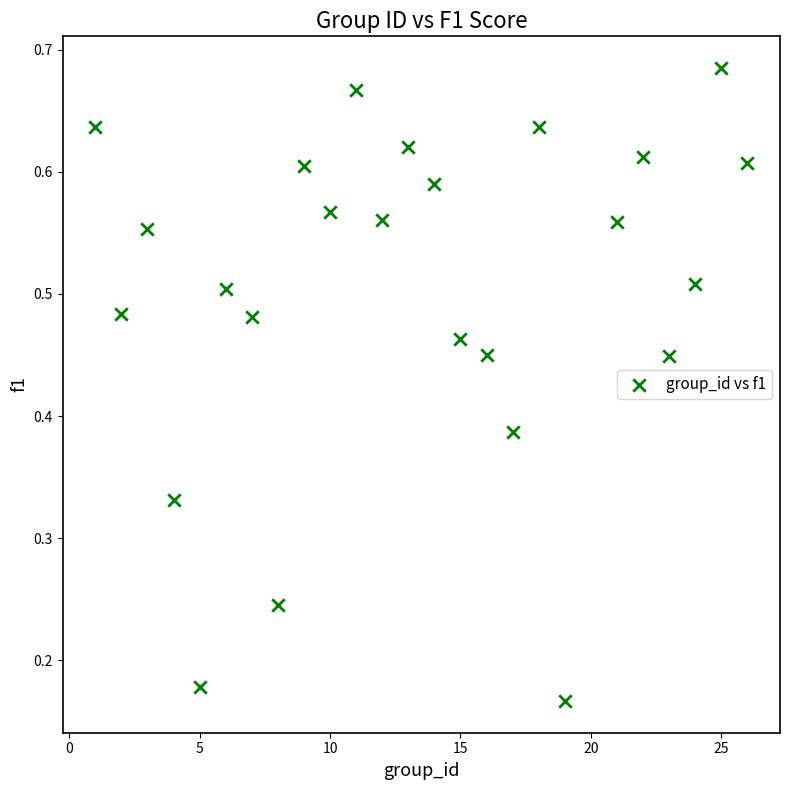

What is the range of X values (max minus min)?

25.0